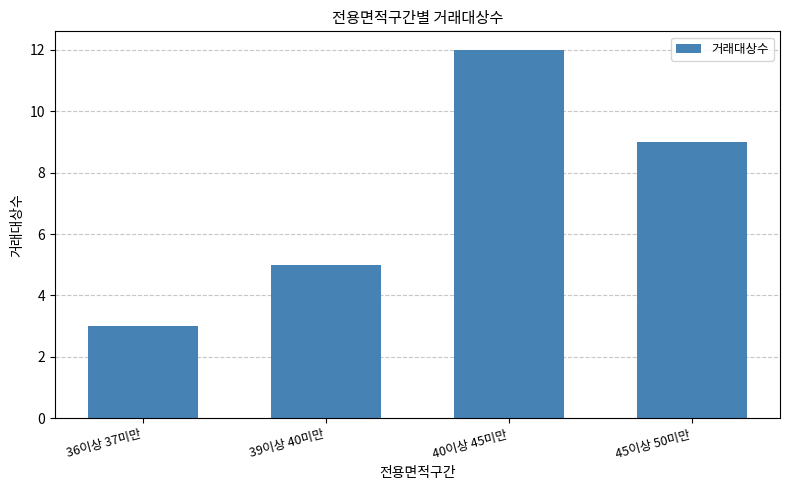

What is the change in value from 36이상 37미만 to 40이상 45미만?

+9